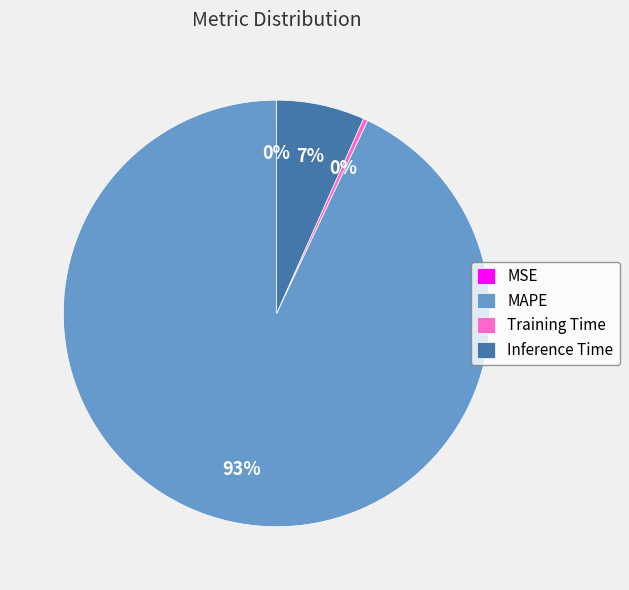

Which category accounts for the majority?

MAPE